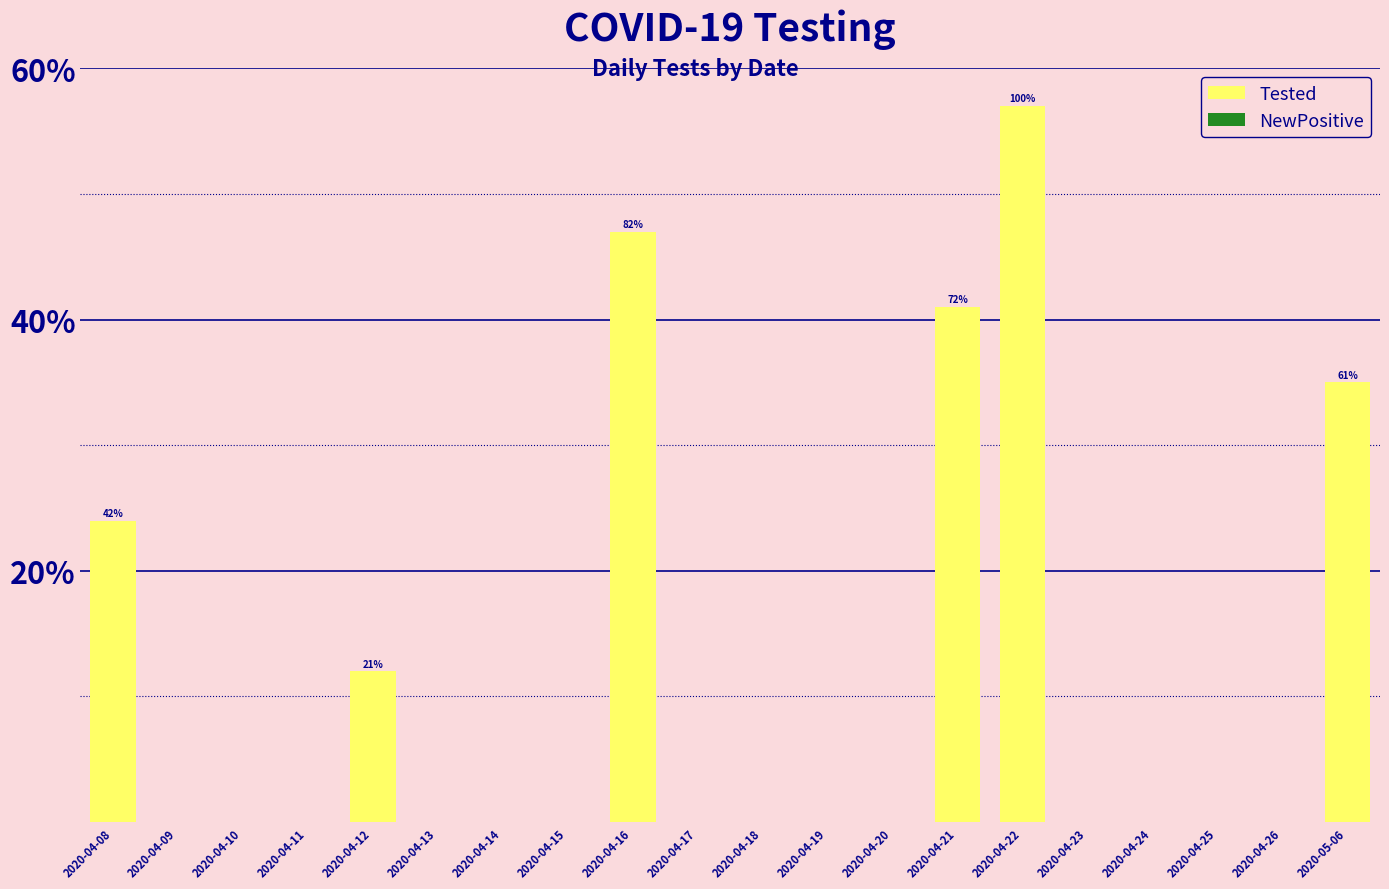

What is the change in value from 2020-04-24 to 2020-05-06?

+35